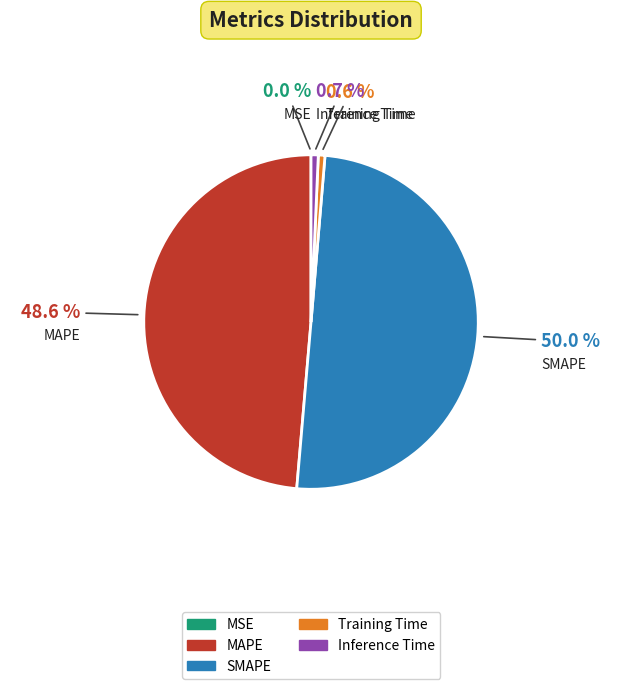

Which slice is the largest?

SMAPE